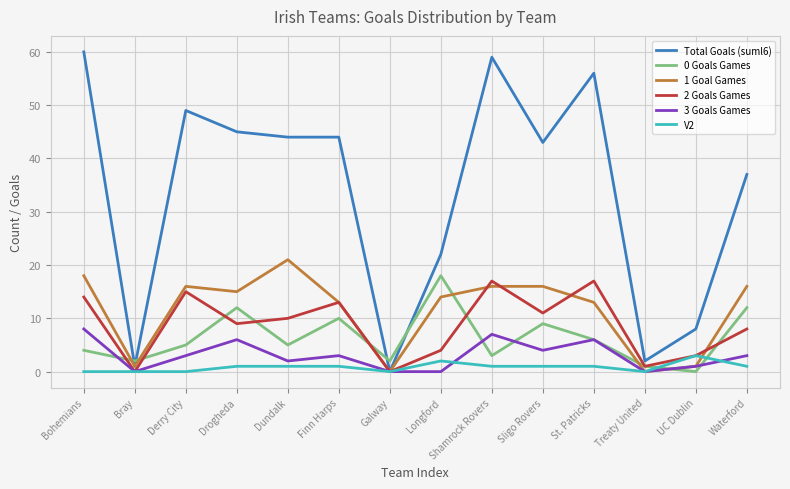

Is the value of 2 Goals Games at St. Patricks greater than the value of 1 Goal Games at Galway?

Yes